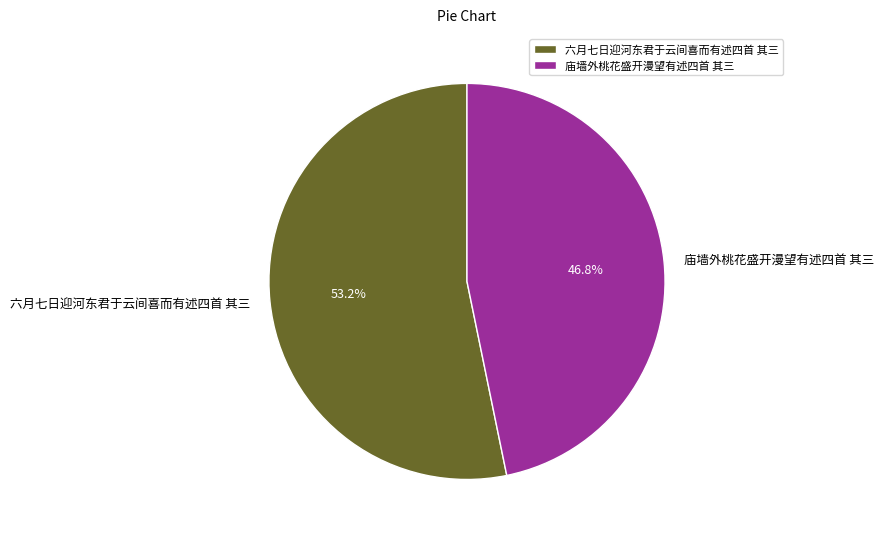

What is the ratio of the value at 六月七日迎河东君于云间喜而有述四首 其三 to the value at 庙墙外桃花盛开漫望有述四首 其三?

1.1